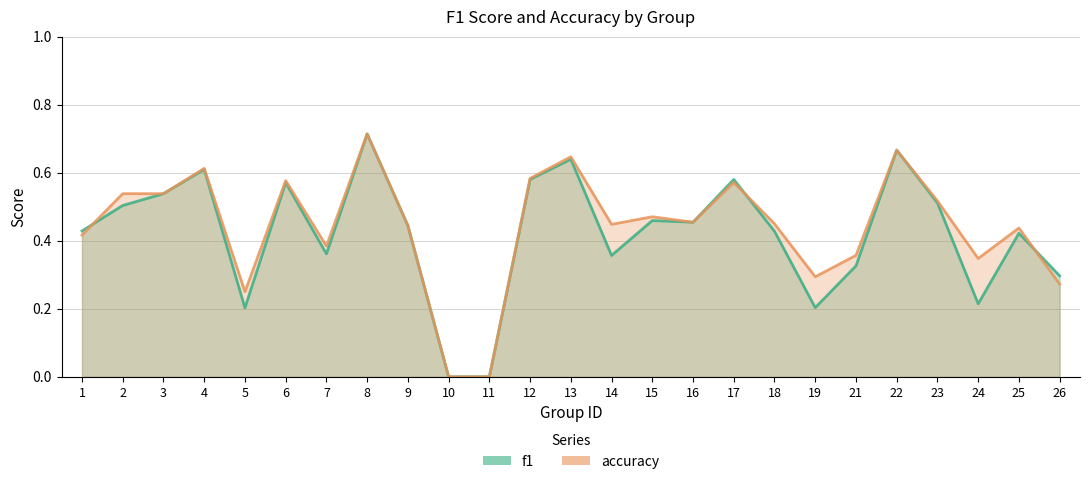

How many lines are shown in the chart?

2